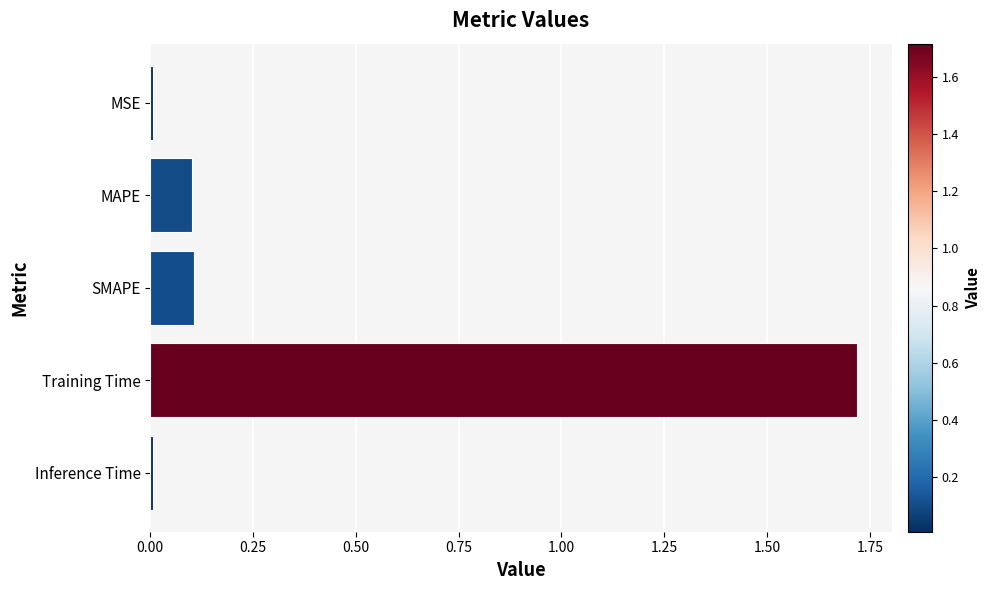

Does the chart contain stacked bars?

No